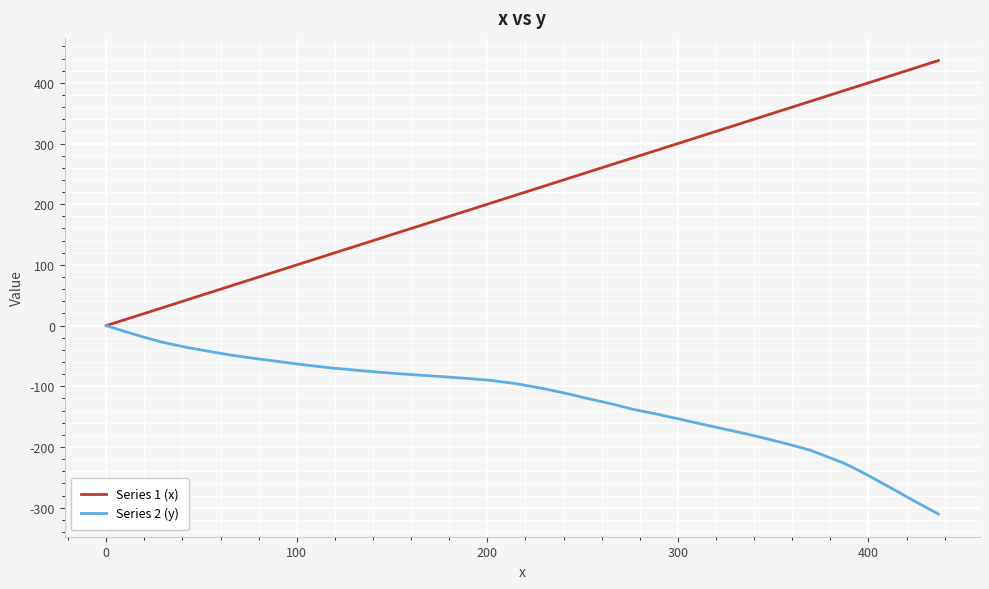

How many values in the Series 1 (x) series exceed 252?

20